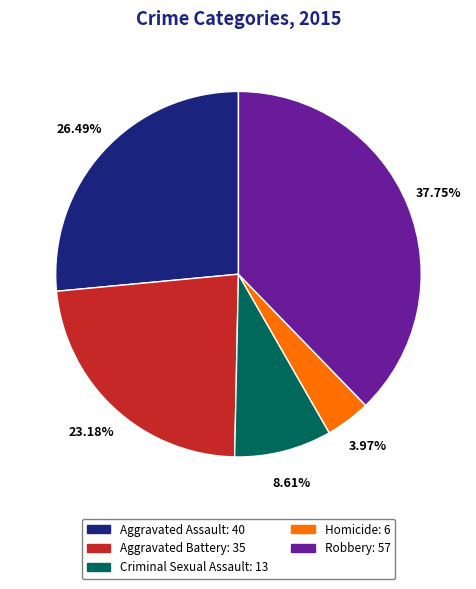

Combined, what portion of the pie is Aggravated Assault and Aggravated Battery?

49.7%